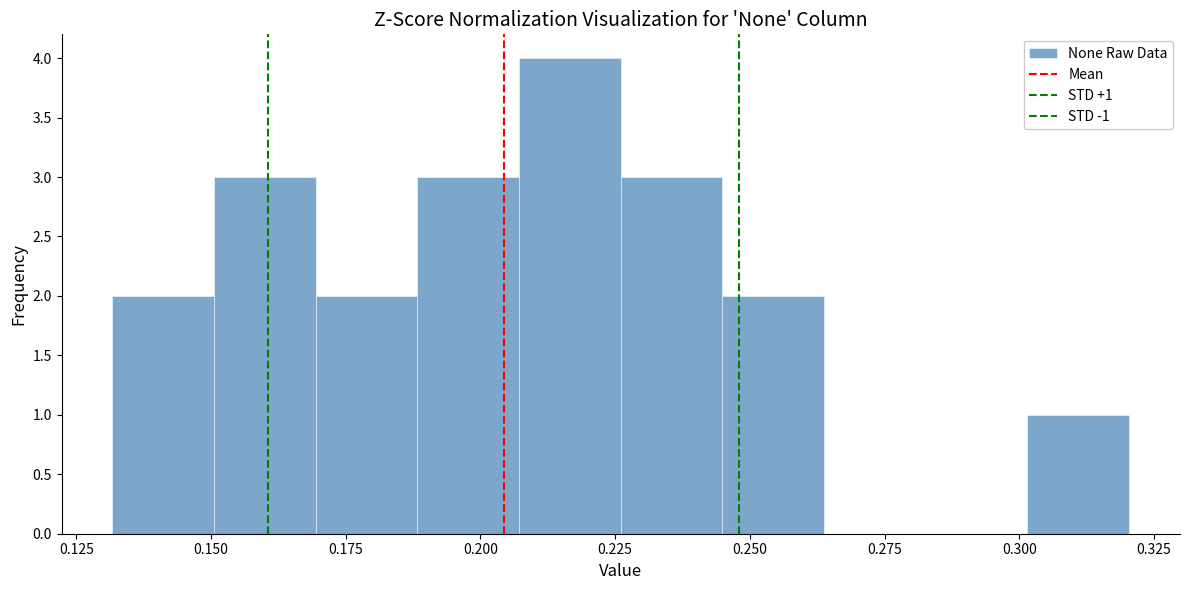

Read against the x-axis, roughly where is the centre of the tallest bar?

0.215